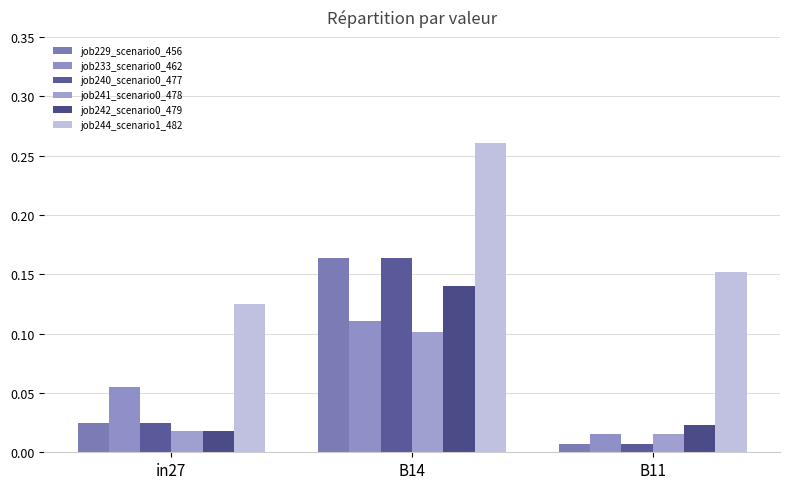

At how many categories does at least one series exceed 0?

3